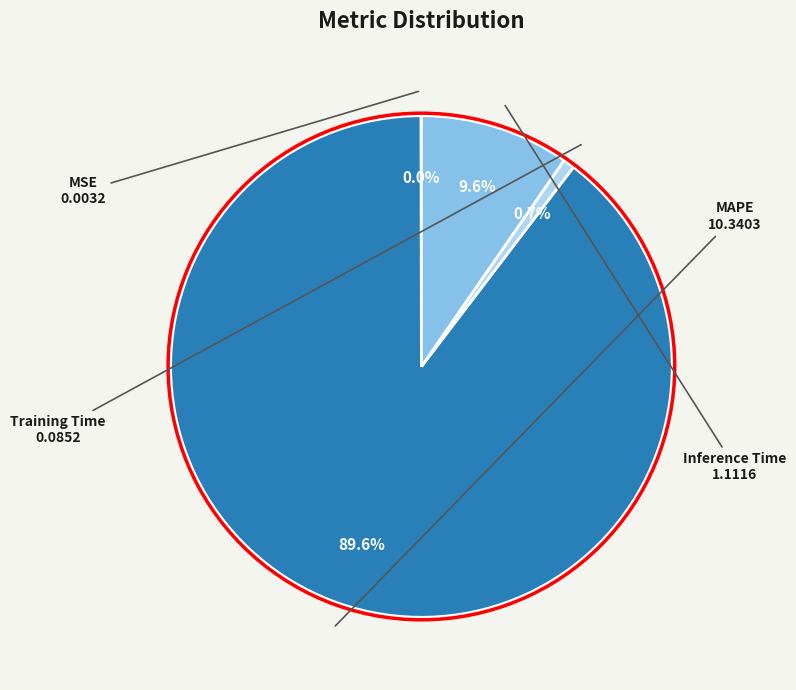

How much of the chart is everything except Training Time?

99.3%